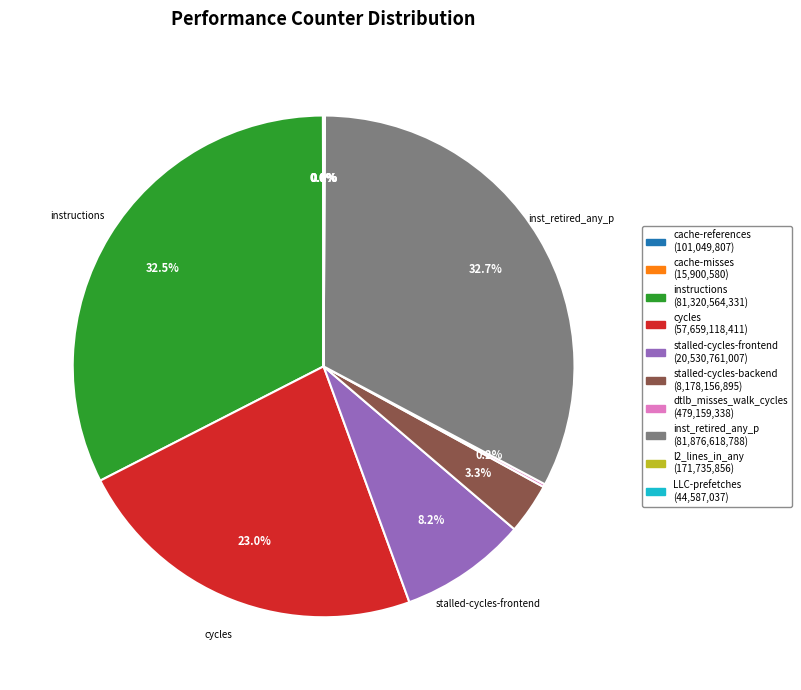

Is there a majority slice in this chart?

No